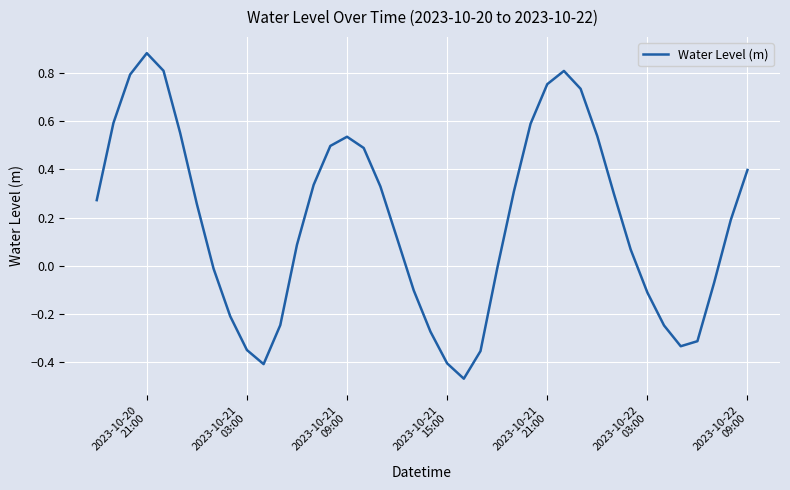

What is the difference between the maximum and minimum values?

1.4